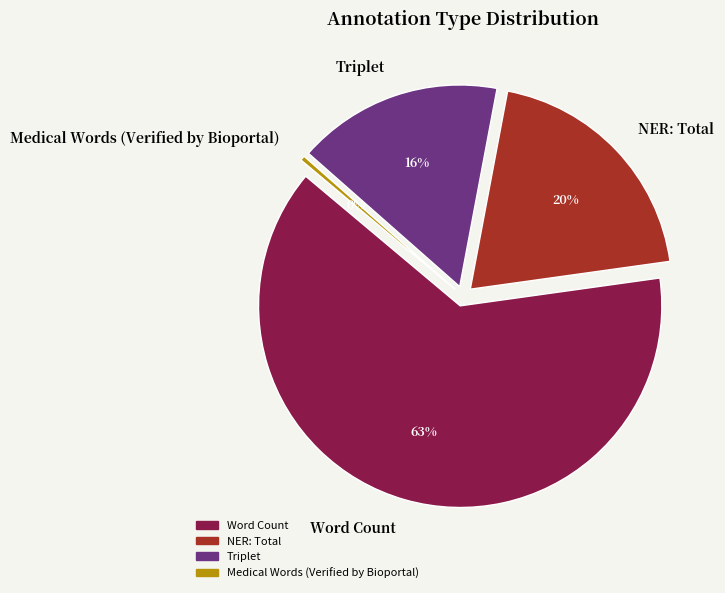

To the nearest percent, what portion does NER: Total represent?

20%